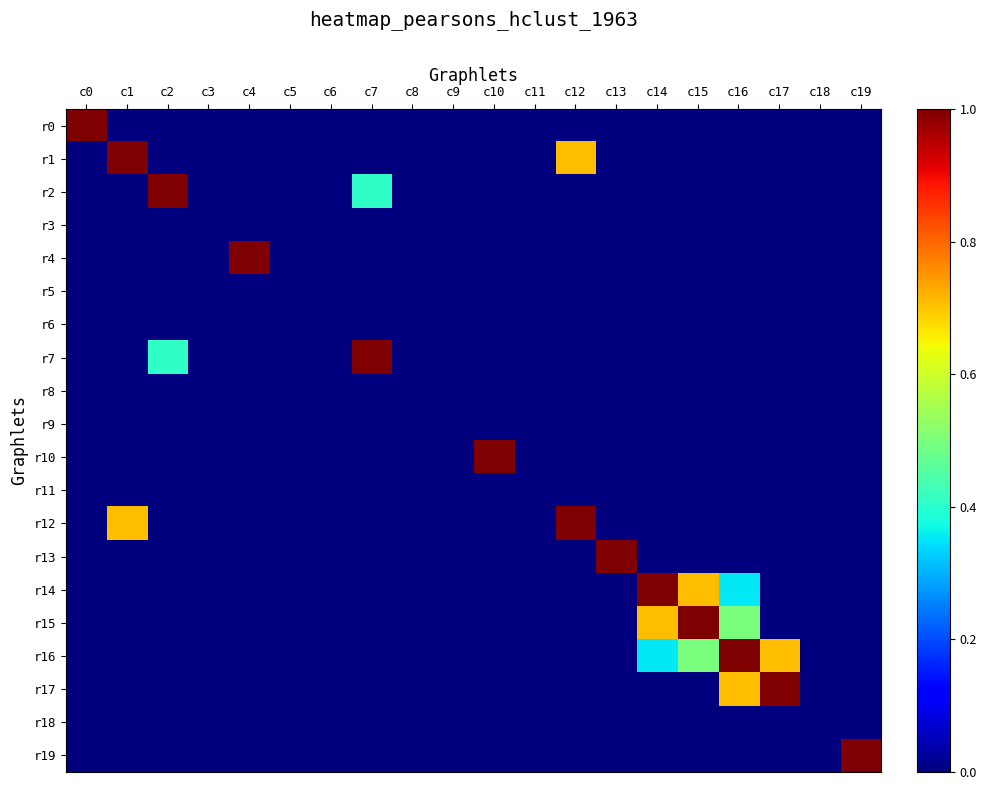

Rank the series by their maximum value, from highest to lowest.

r2, r1, r4, r10, r13, r14, r17, r19, r0, r7, r12, r15, r16, r3, r5, r6, r8, r9, r11, r18